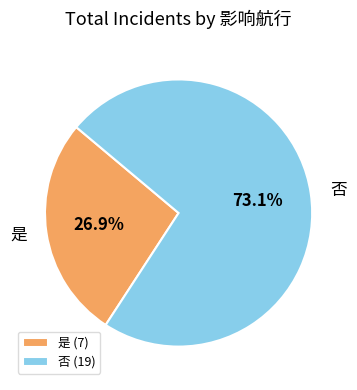

What is the ratio of the value at 是 to the value at 否?

0.4